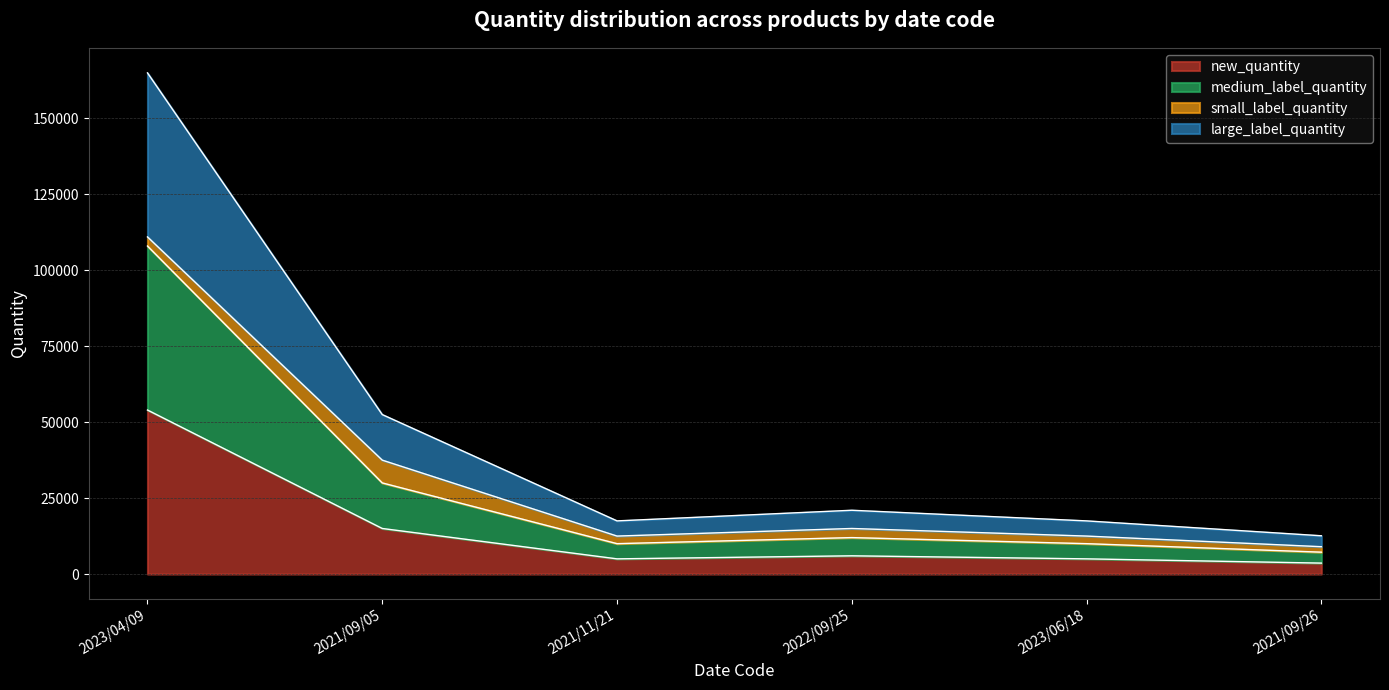

Which series changed the most between 2021/09/05 and 2021/11/21?

large_label_quantity